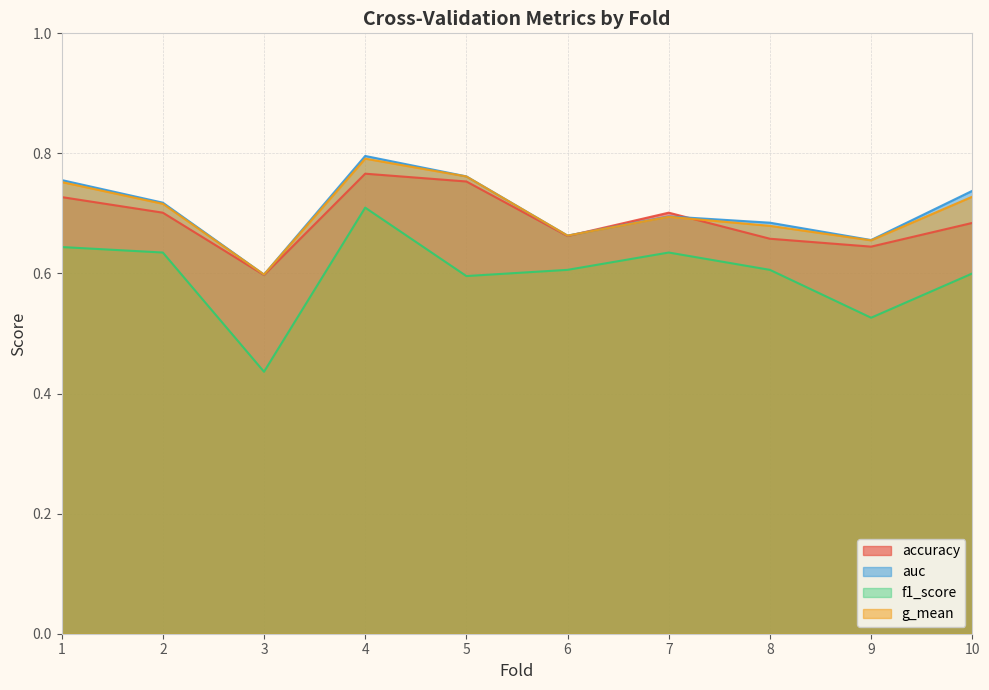

Which category has the lowest value in the g_mean series?

3